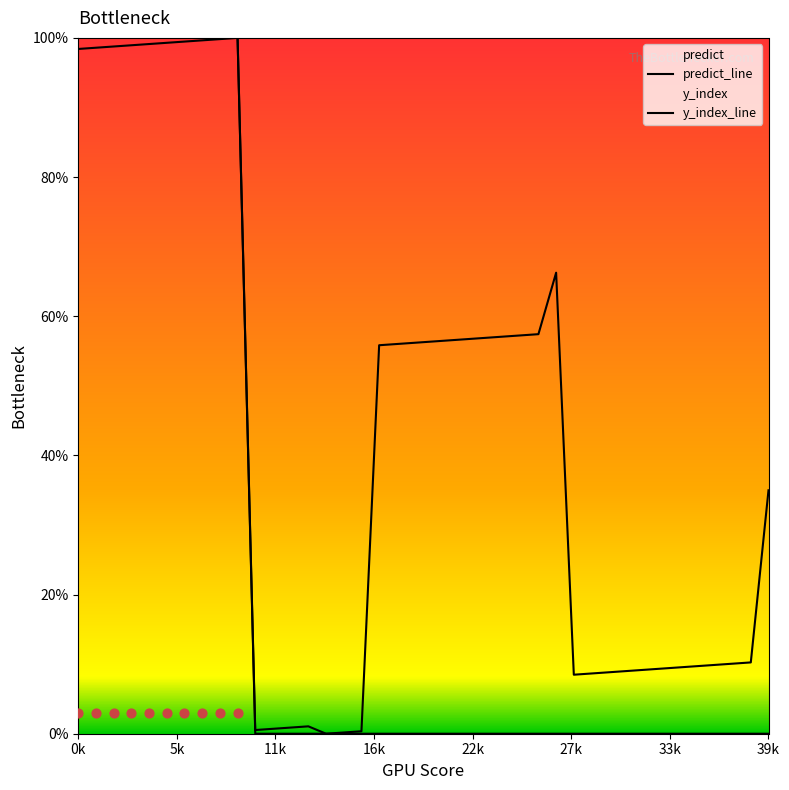

Which series contains the lowest Y value?

predict_line